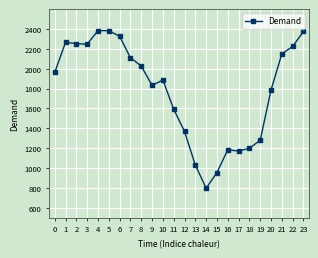

Is this an area chart (filled region under the line)?

No